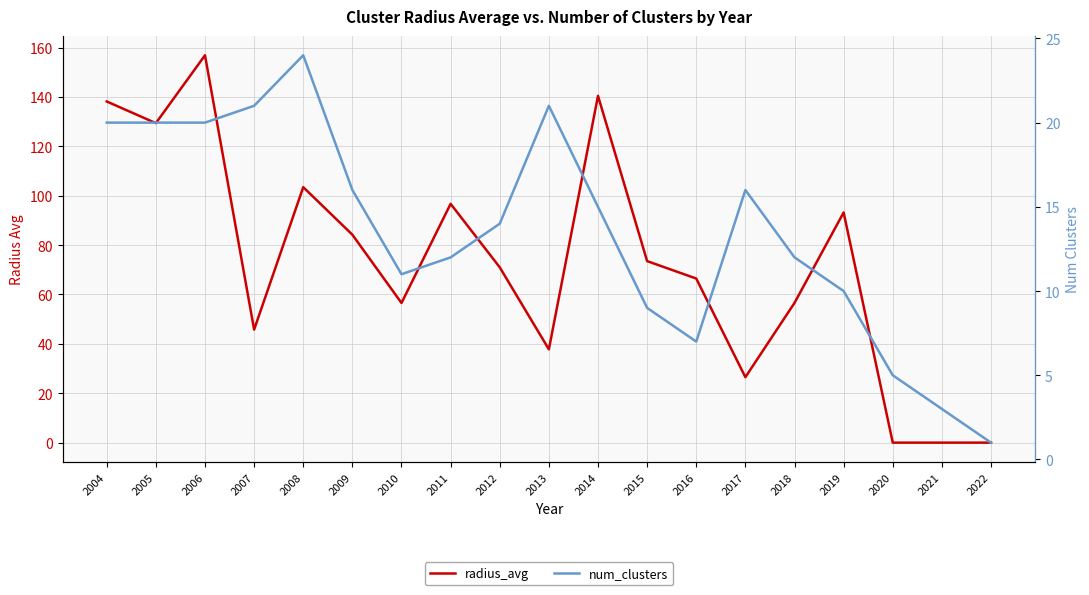

Reading right to left, list all the values displayed in this chart.

radius_avg: 0.0	0.0	0.0	93.2	56.6	26.5	66.5	73.5	140.4	37.8	71.0	96.7	56.6	84.2	103.5	45.8	156.9	129.4	138.2
num_clusters: 1.0	3.0	5.0	10.0	12.0	16.0	7.0	9.0	15.0	21.0	14.0	12.0	11.0	16.0	24.0	21.0	20.0	20.0	20.0